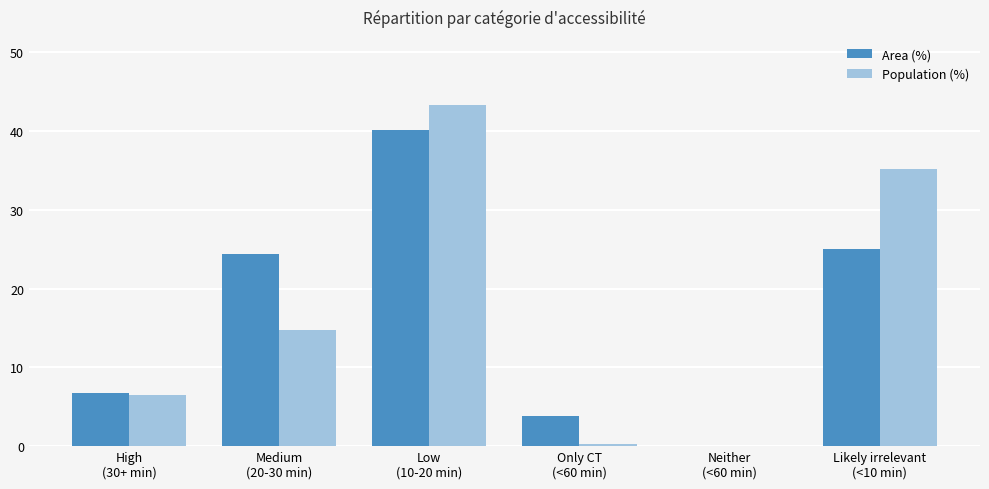

What is the maximum value for Population (%)?

43.3